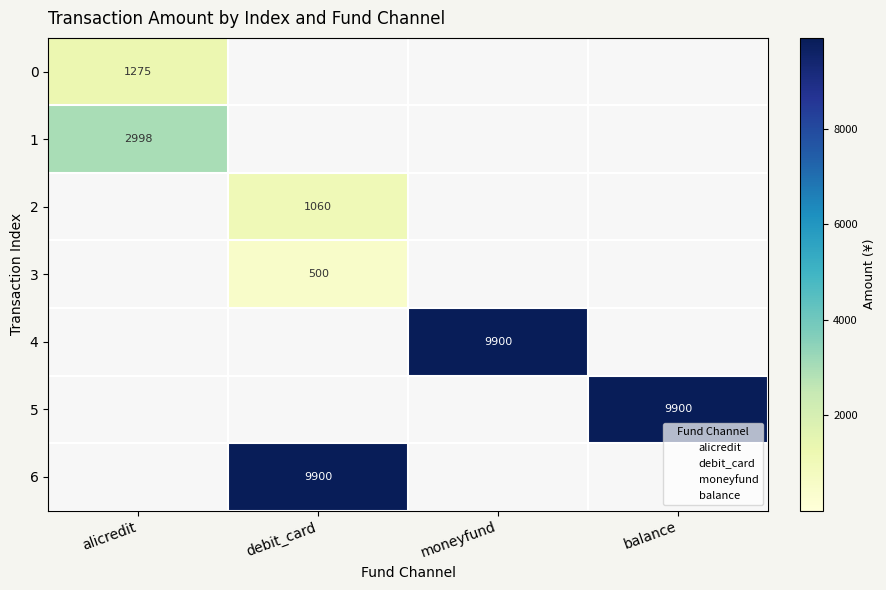

At how many categories does at least one series exceed 9230?

3